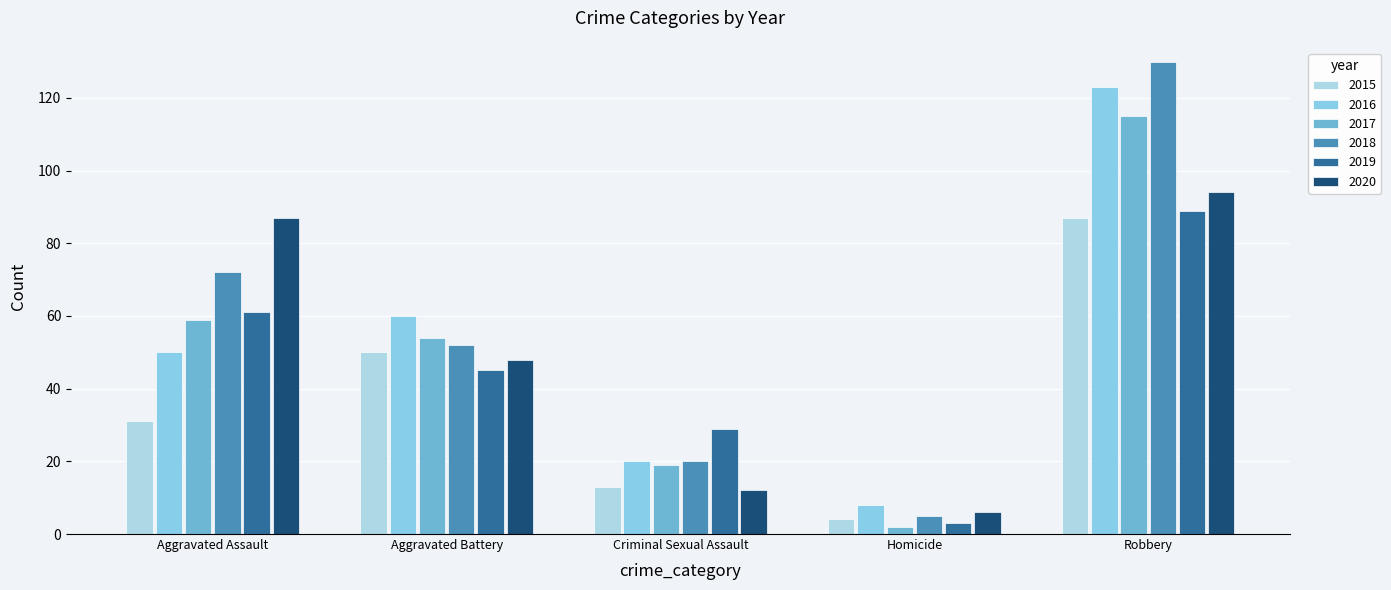

Where does the 2017 series first go above 54?

Aggravated Assault